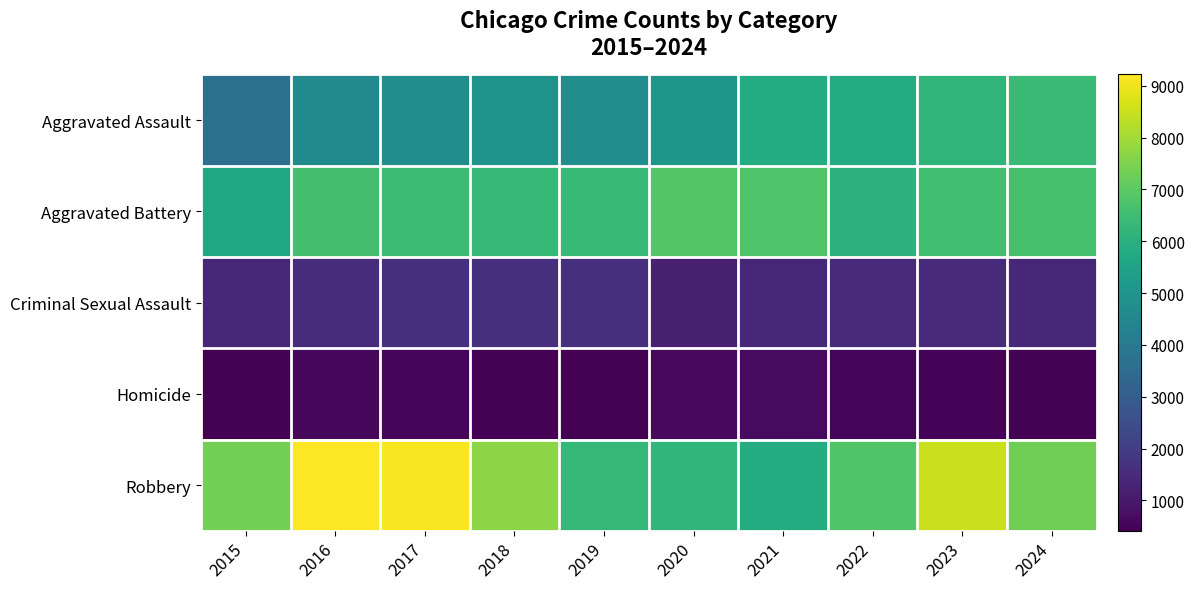

At which category is the sum across all series the highest?

2023